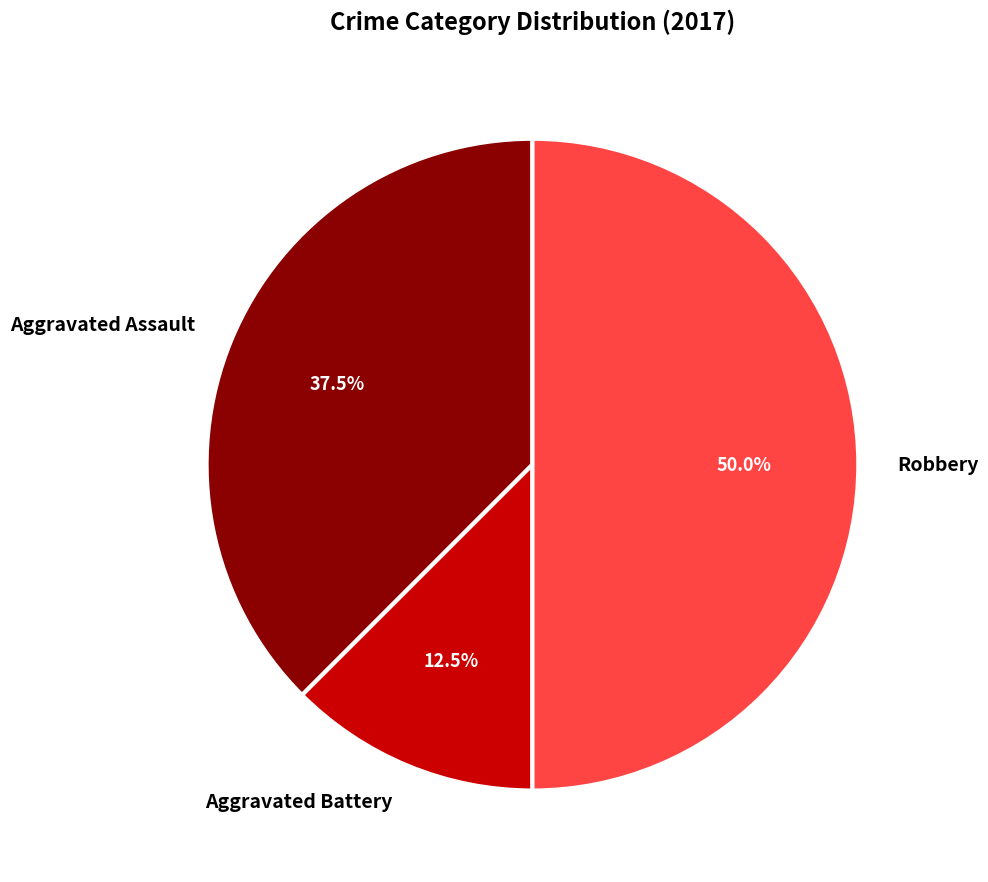

Combined, what portion of the pie is Aggravated Battery and Robbery?

62.5%